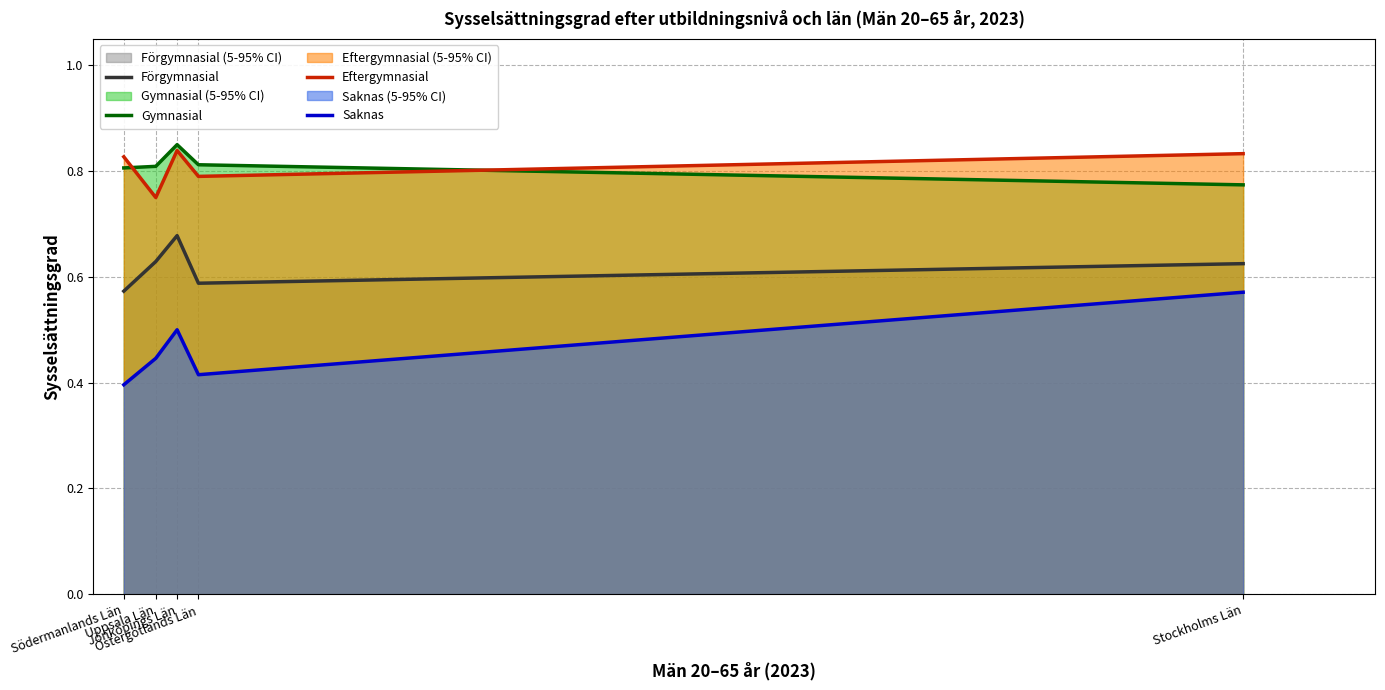

Reading left to right, transcribe all the data shown in this chart.

Förgymnasial: 0.6	0.6	0.7	0.6	0.6
Gymnasial: 0.8	0.8	0.8	0.8	0.8
Eftergymnasial: 0.8	0.8	0.8	0.8	0.8
Saknas: 0.4	0.4	0.5	0.4	0.6